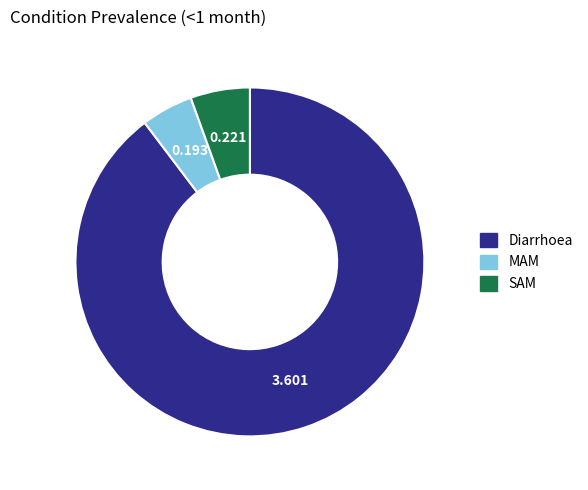

Combined, do Diarrhoea and MAM account for over 50%?

Yes